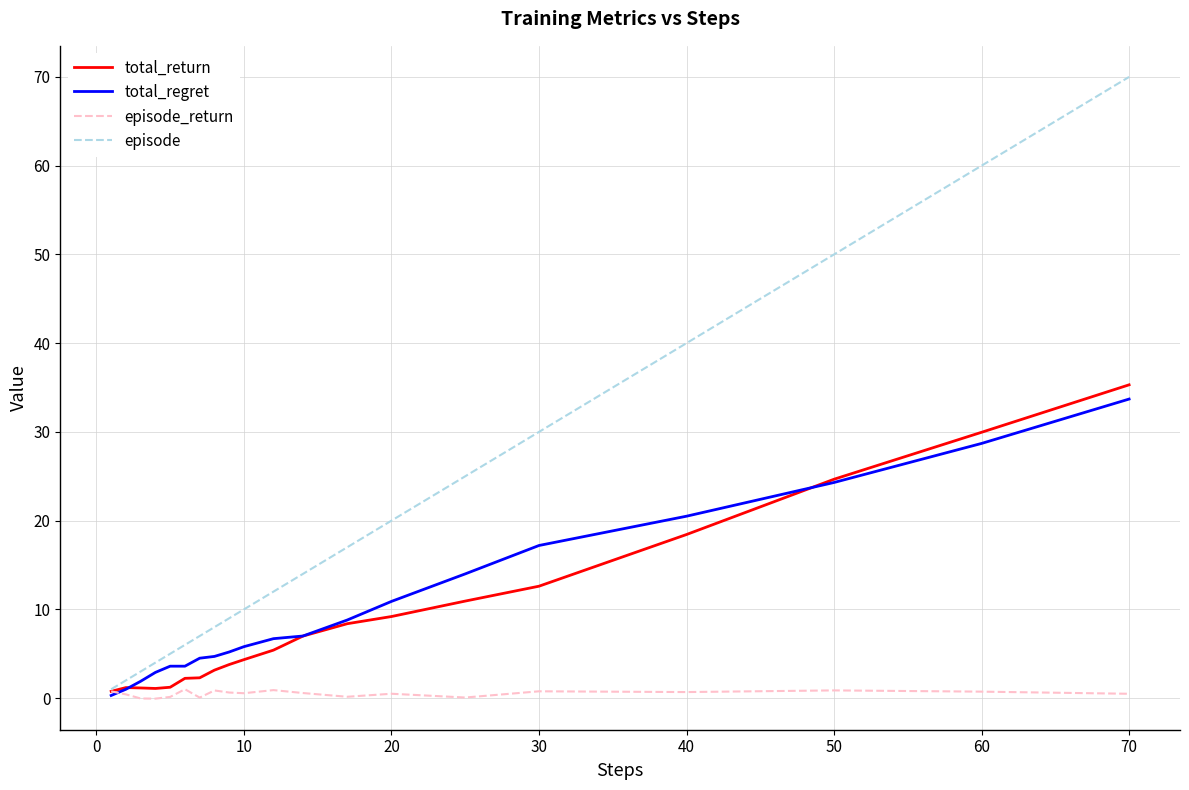

What is the greatest value displayed?

70.0